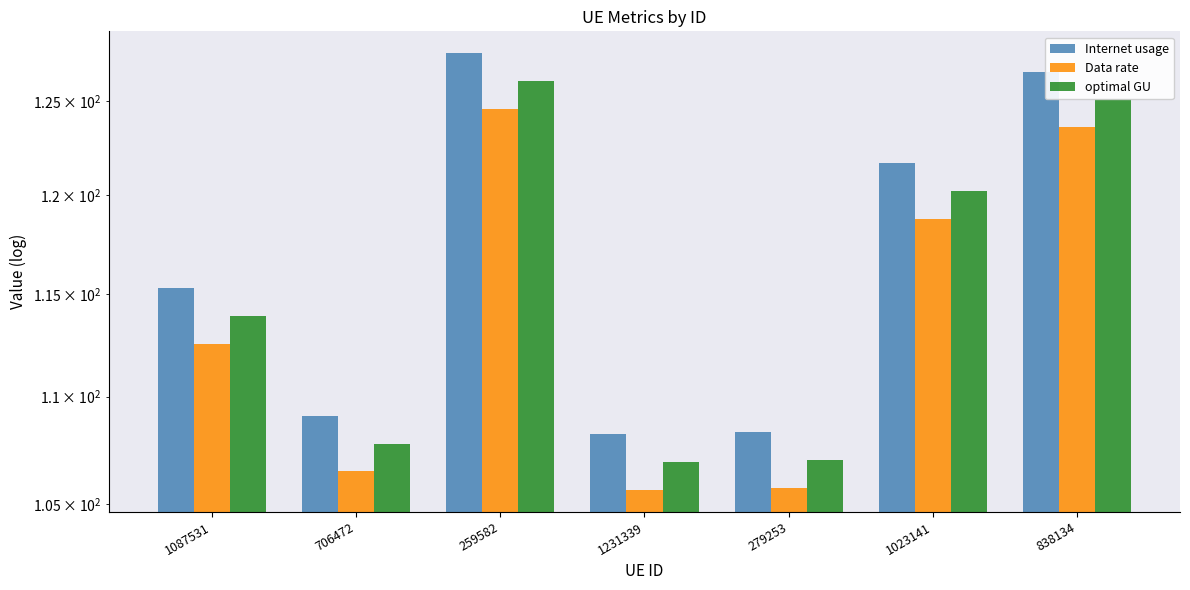

What is the average value of the Data rate series?

113.9